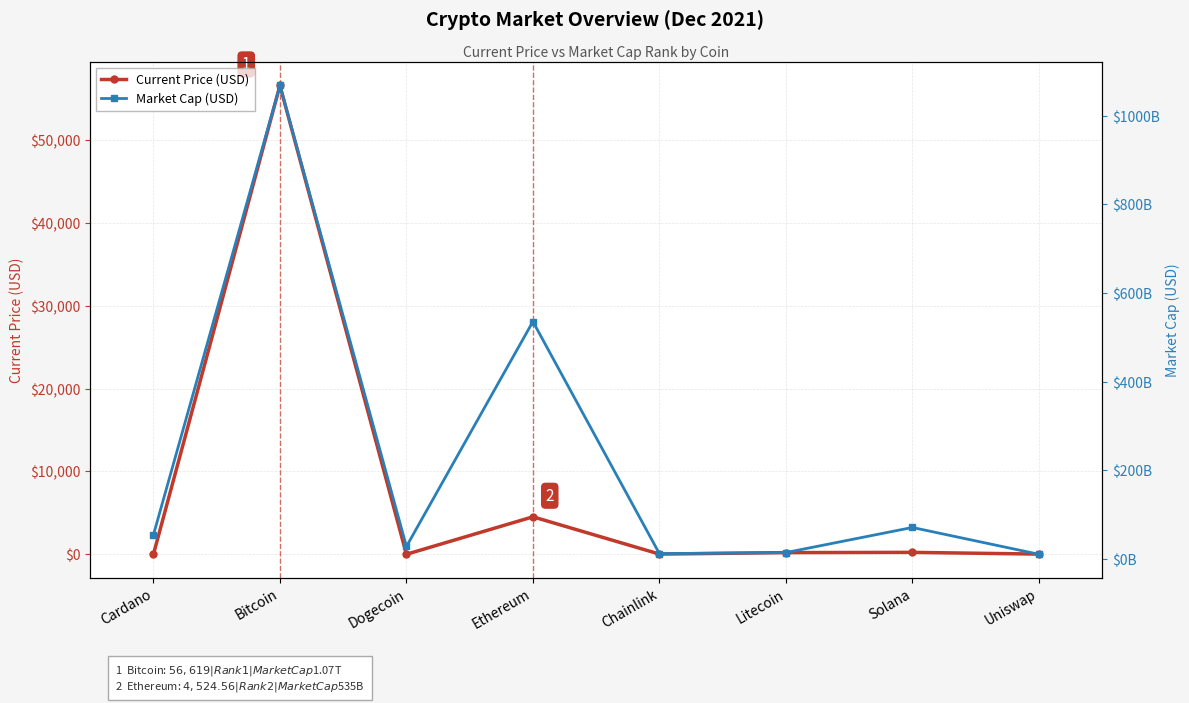

How many interior local peaks does the Current Price (USD) series have?

3